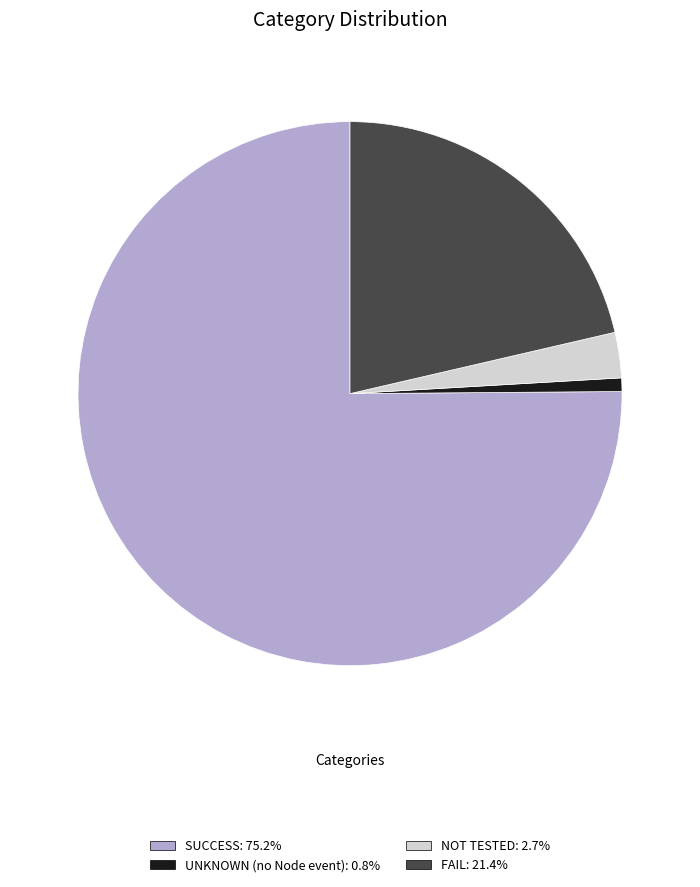

Combined, do SUCCESS and UNKNOWN (no Node event) account for over 50%?

Yes